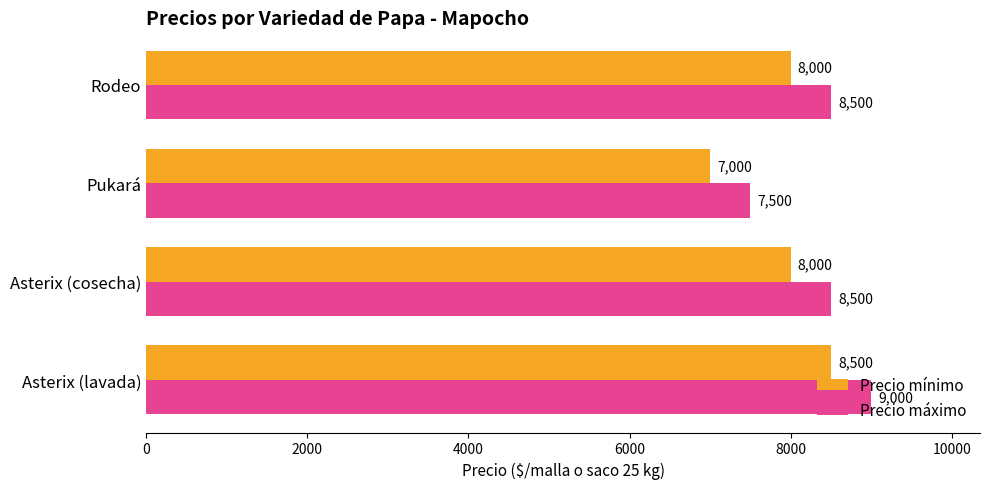

Is the value of Precio máximo at Asterix (lavada) greater than the value of Precio mínimo at Asterix (cosecha)?

Yes